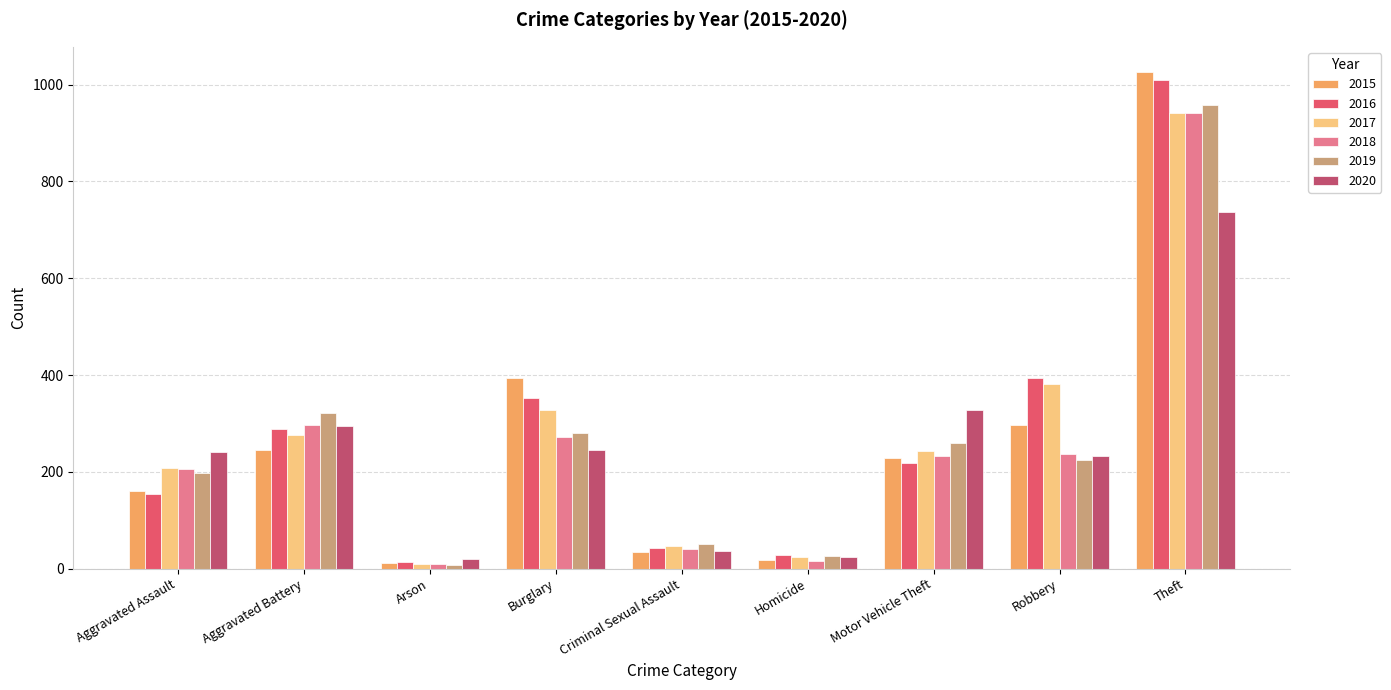

The value of 2017 at Aggravated Battery is 364. True or false?

False